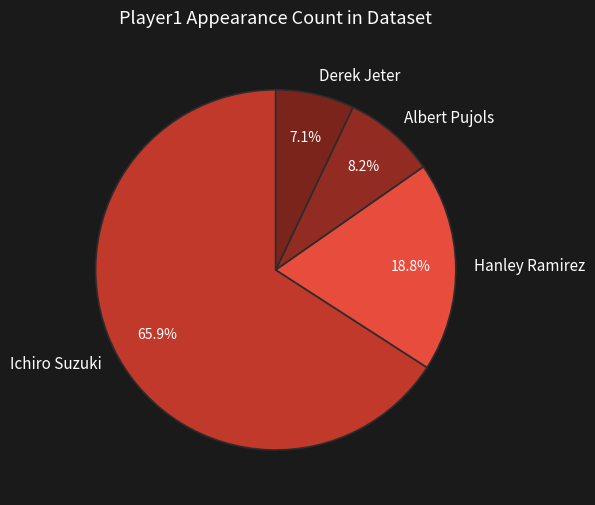

Combined, do Albert Pujols and Hanley Ramirez account for over 50%?

No